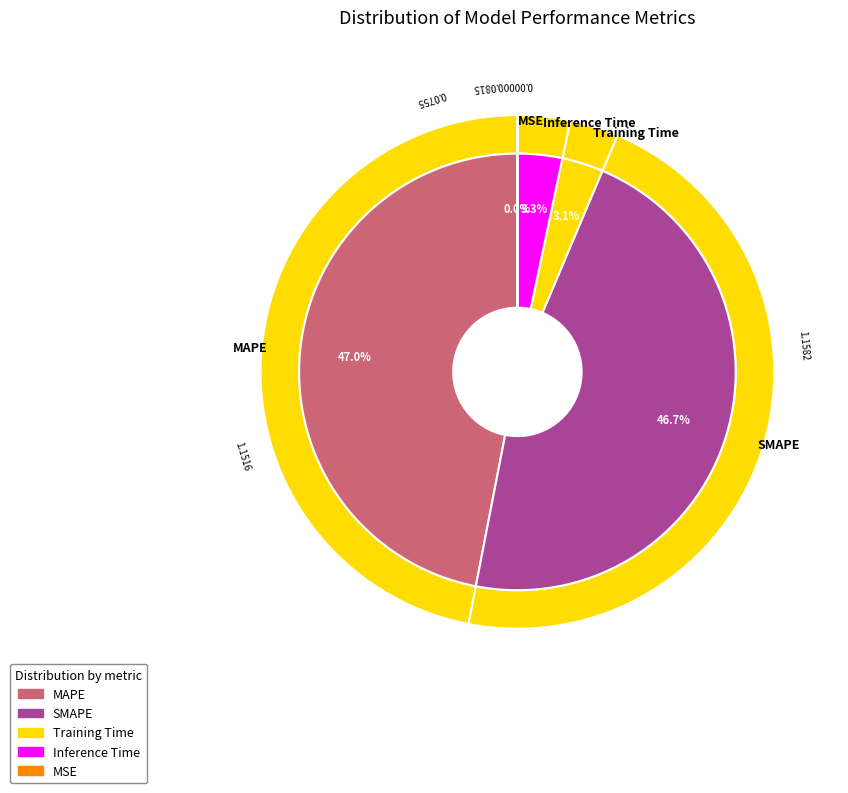

How many segments does this pie chart have?

5